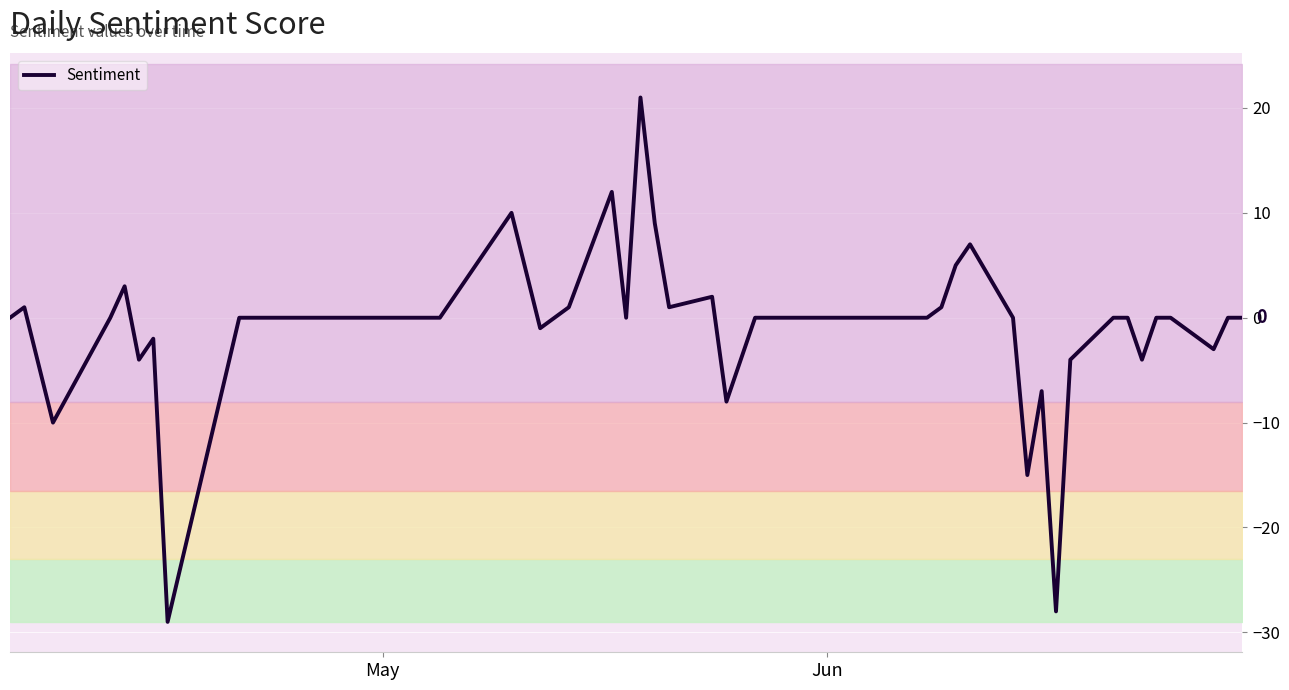

How many points are higher than both their immediate neighbors (excluding endpoints)?

9